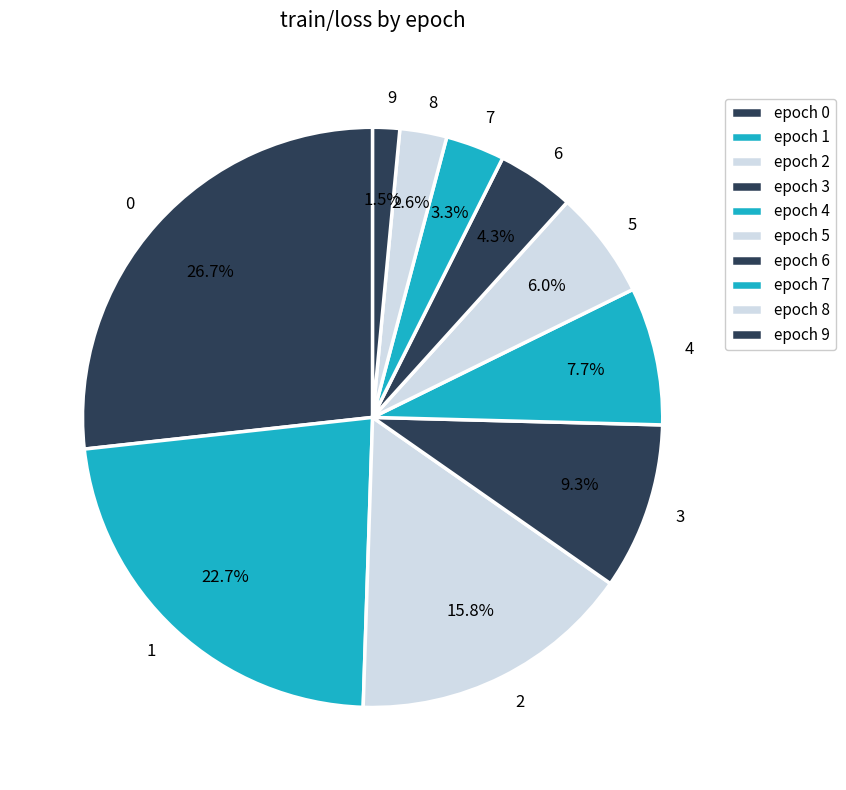

What is the total percentage of 2 and 7?

19.1%